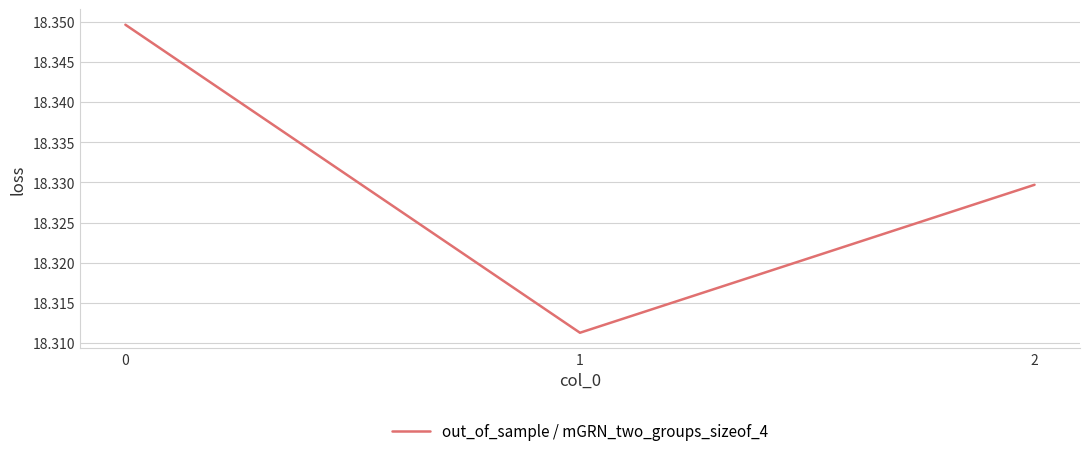

What is the sum of the values at 2 and 1?

36.6